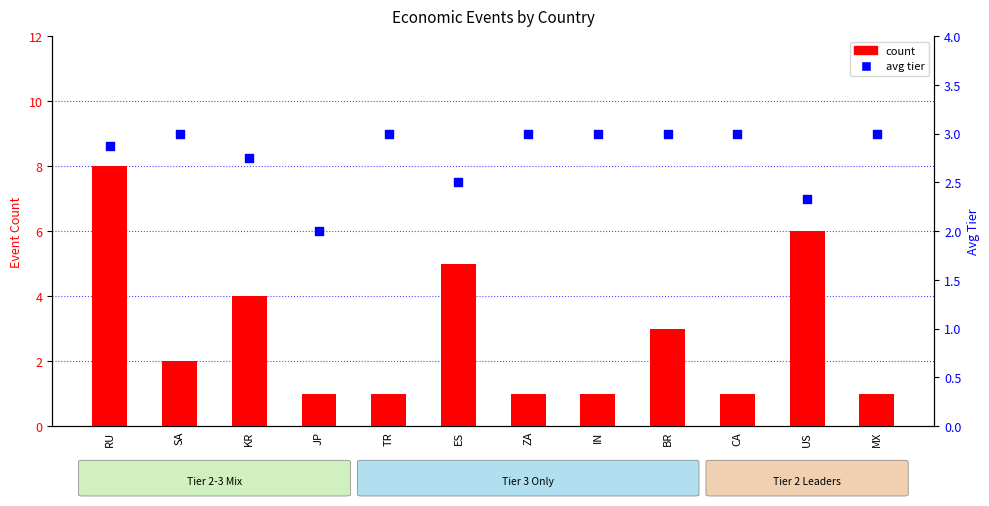

Which series has the largest total across all categories?

count